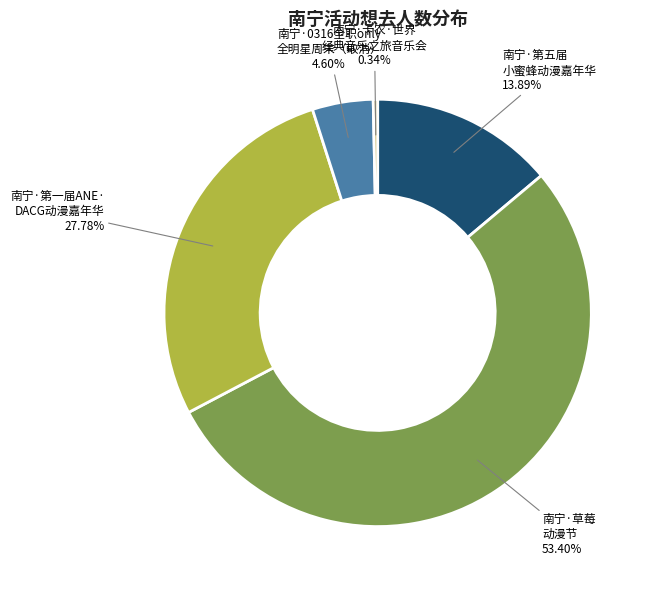

Is there any slice that represents more than half of the pie?

Yes